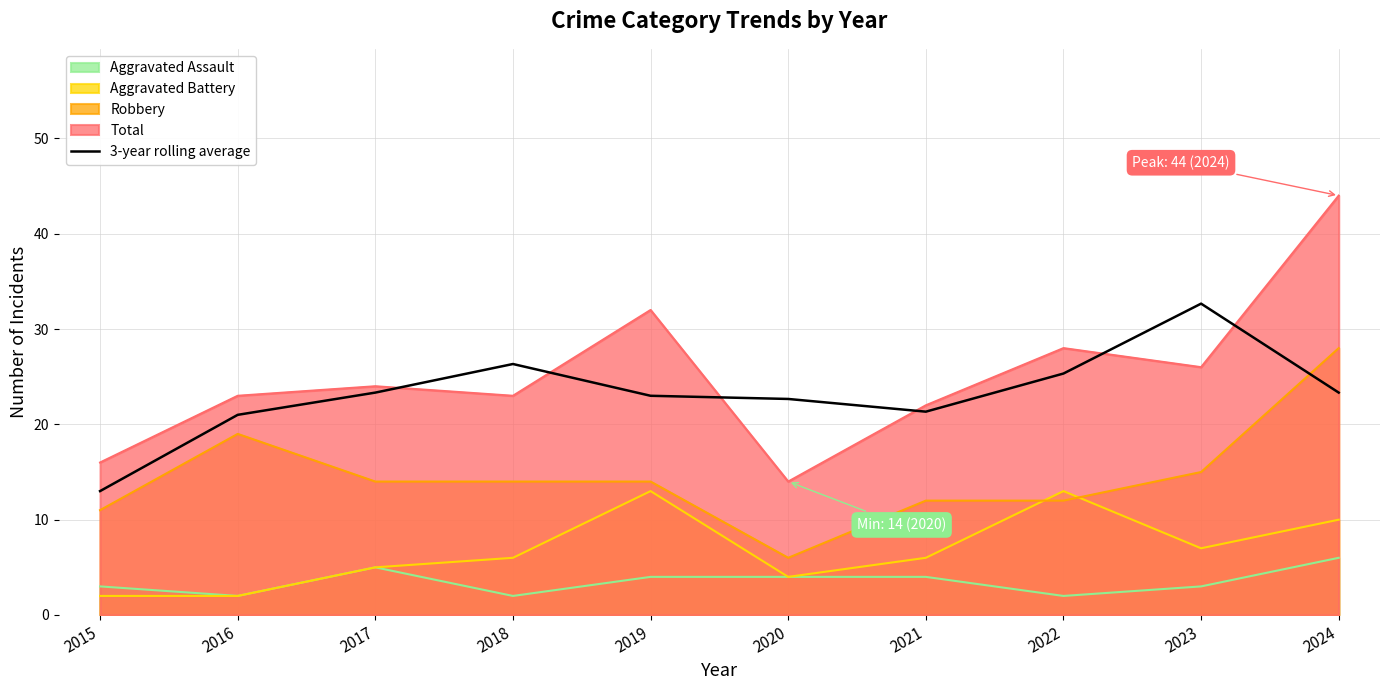

What is the change in value from 2016 to 2019?

+2.0